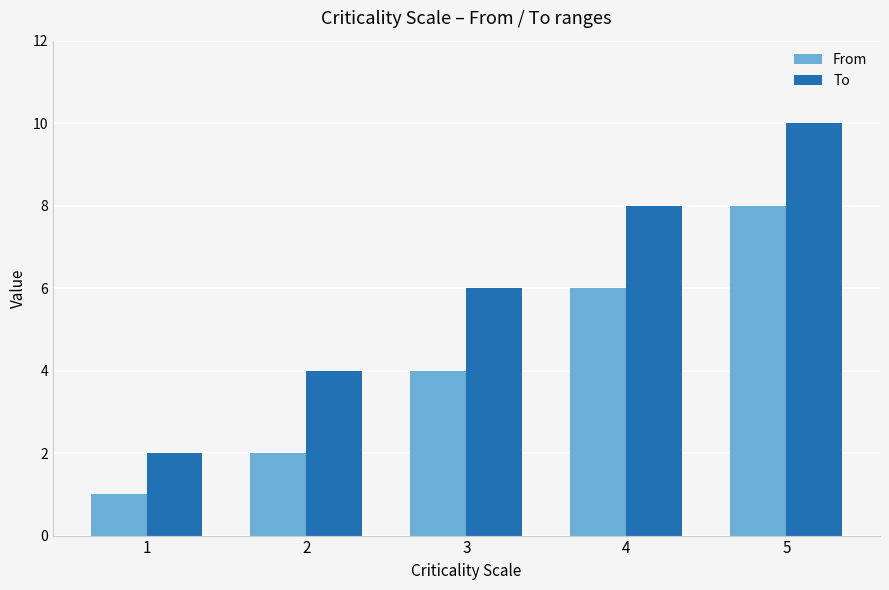

How many bars are there in each group?

2